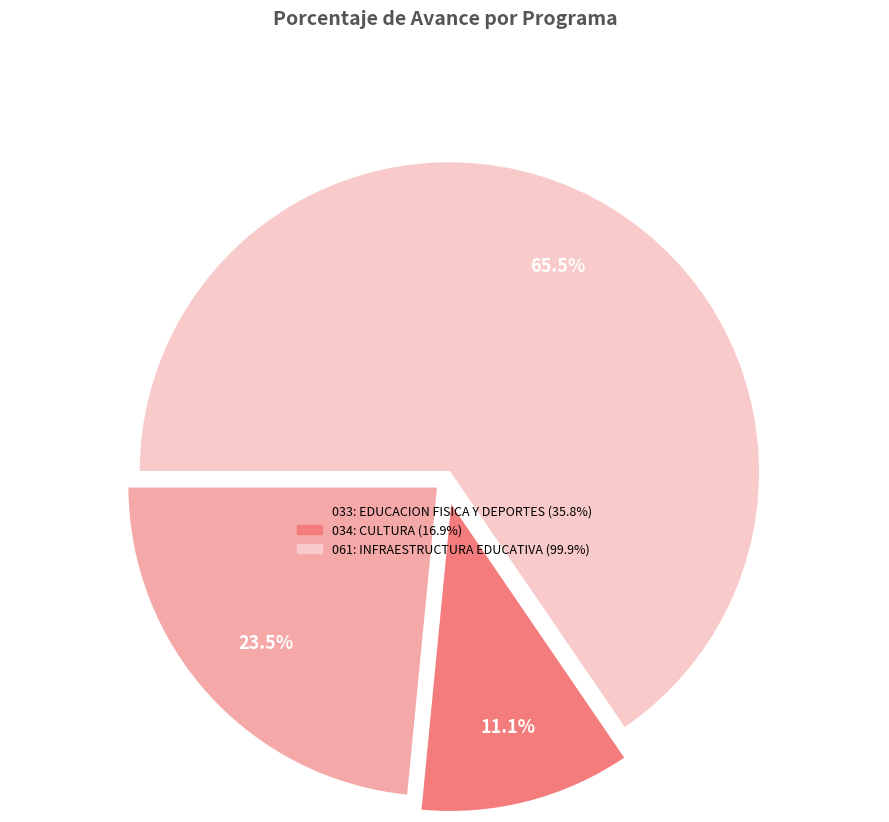

How many segments does this pie chart have?

3